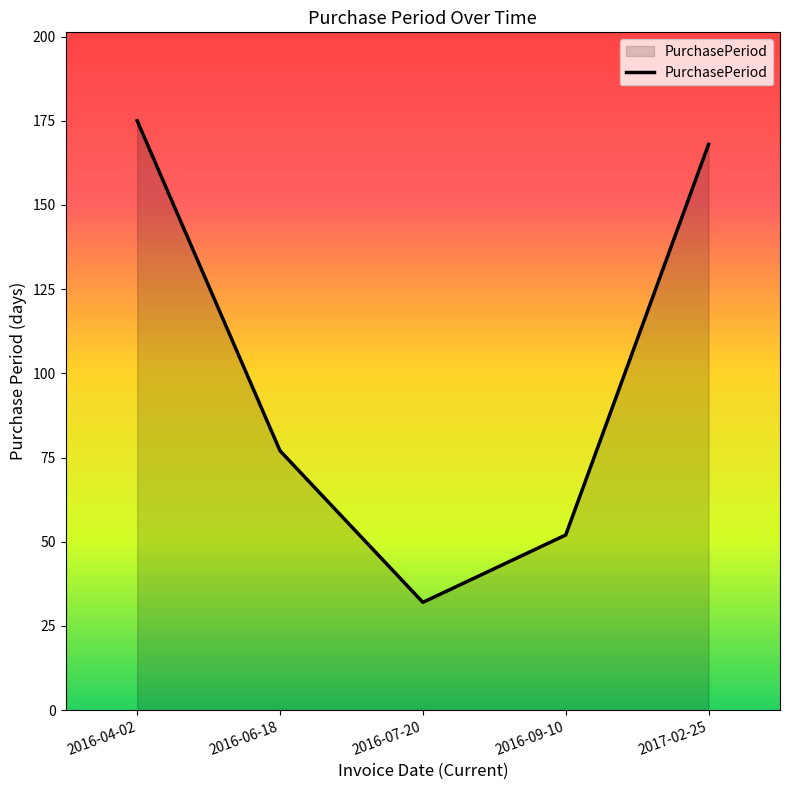

What is the average value?

101